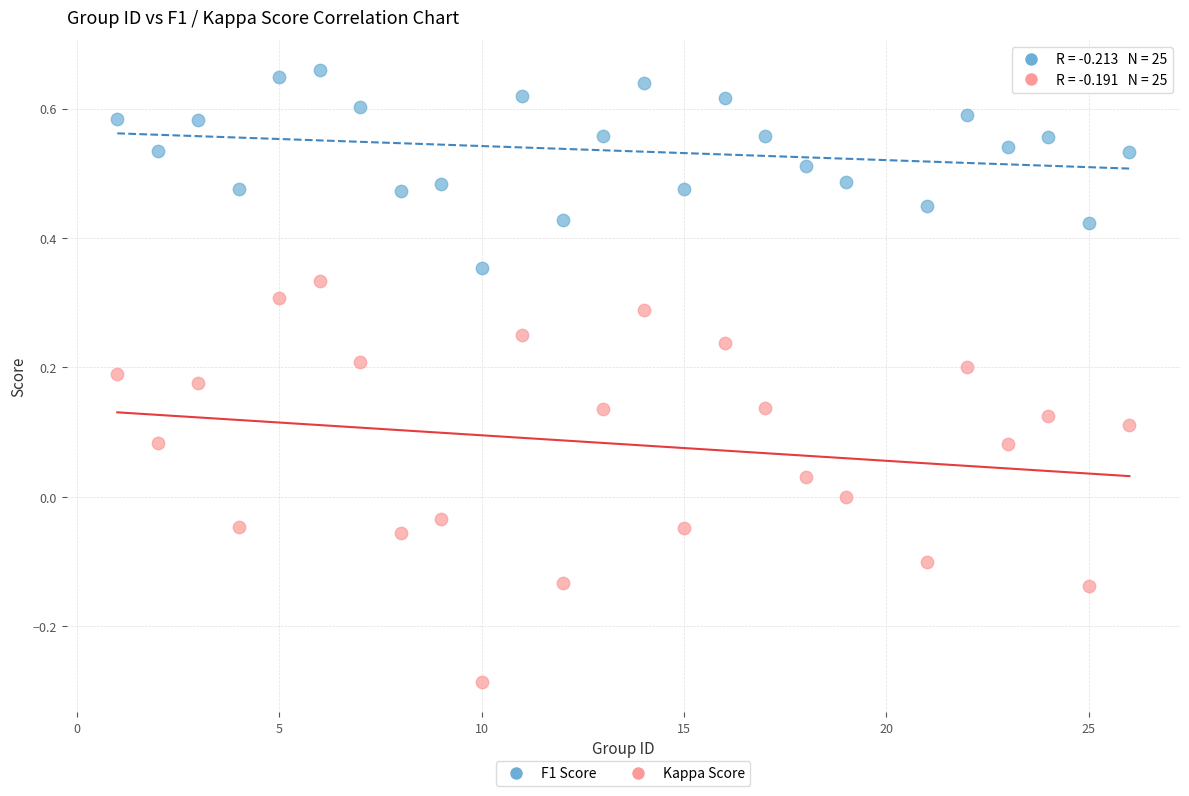

Which series has the largest Y range (max minus min)?

Kappa Score